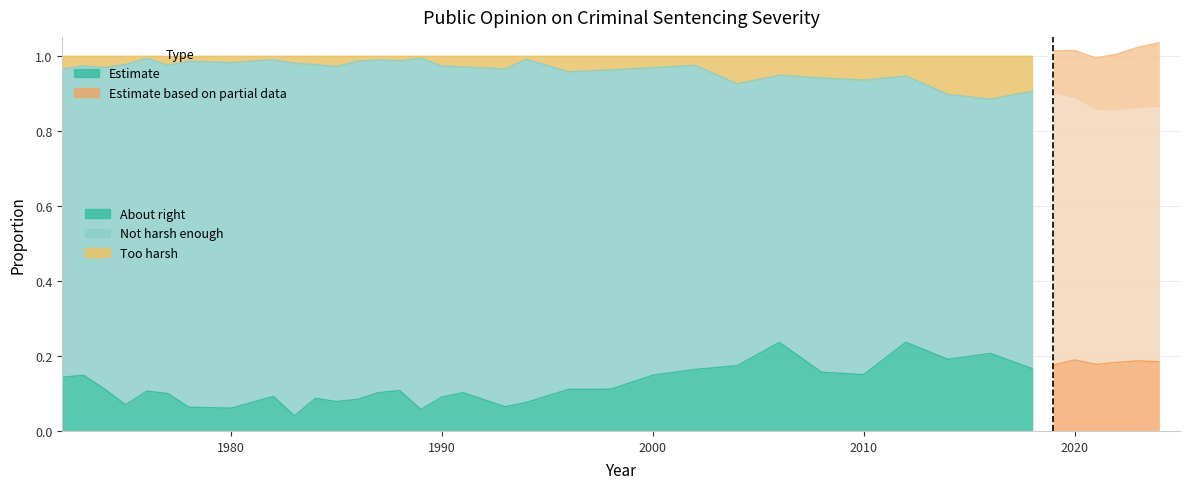

True or false: About right has more than 0 points higher than both neighbors.

True